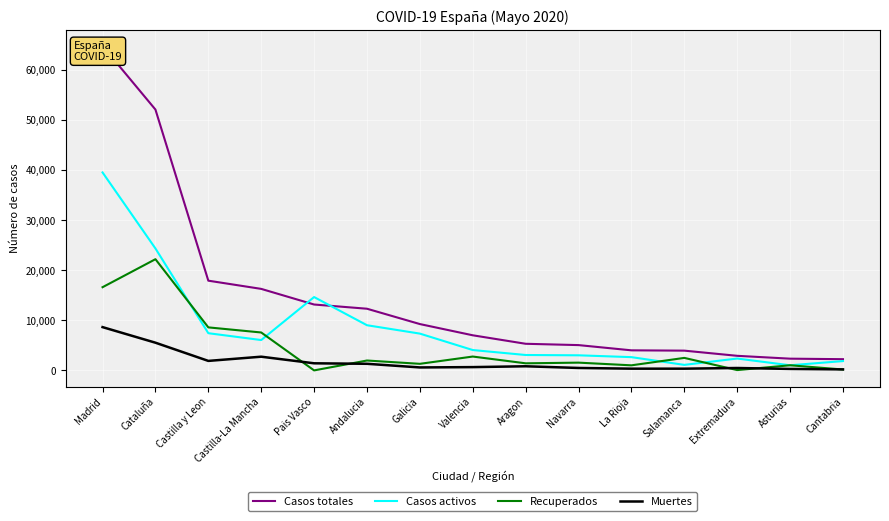

What are all the series names shown in the legend?

Casos totales, Casos activos, Recuperados, Muertes